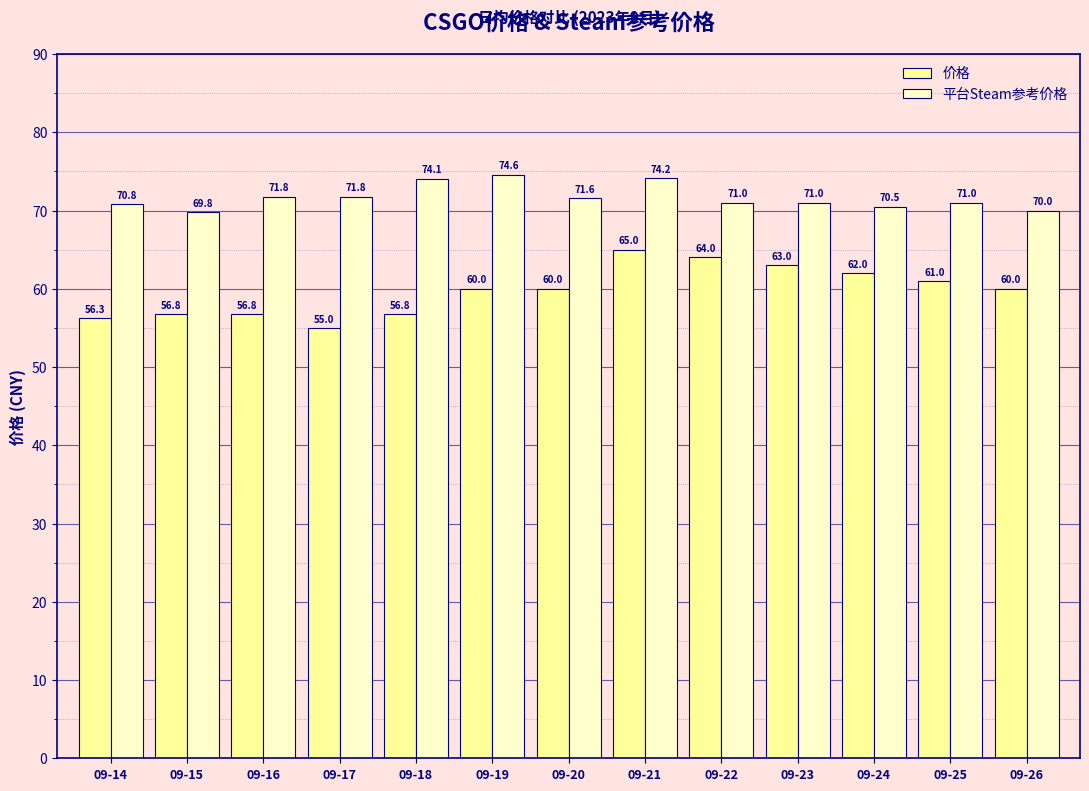

The value of 价格 at 09-19 is 60.0. True or false?

True